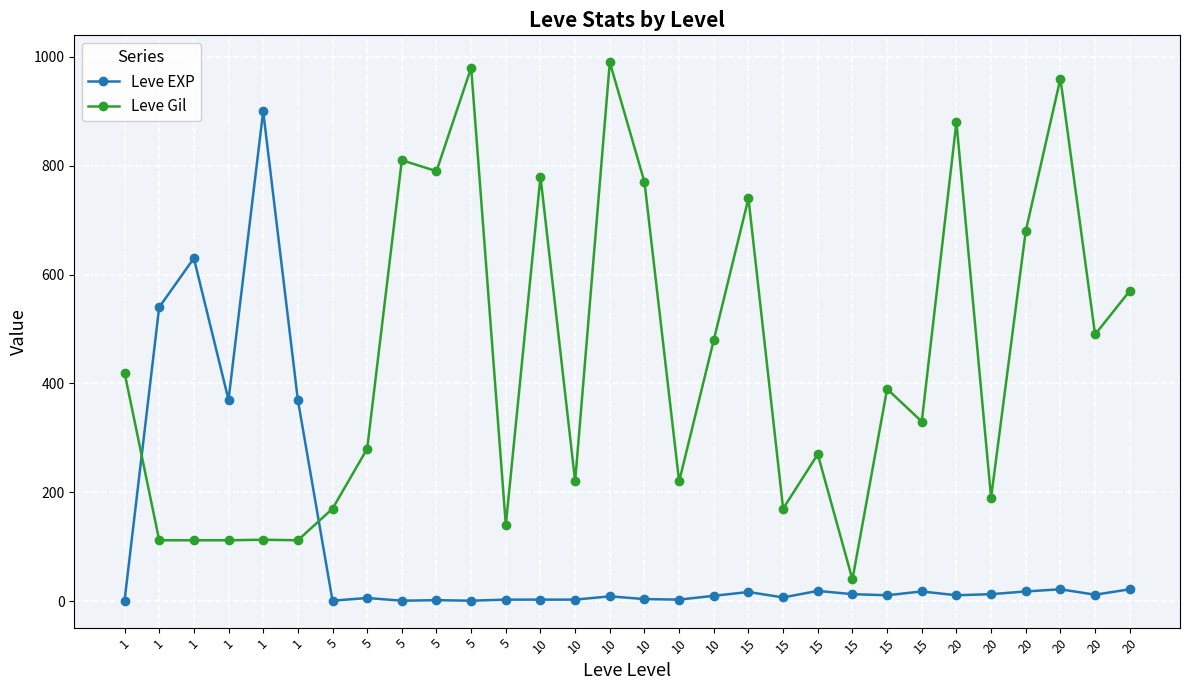

Between 1 and 15, which series saw the biggest shift?

Leve EXP